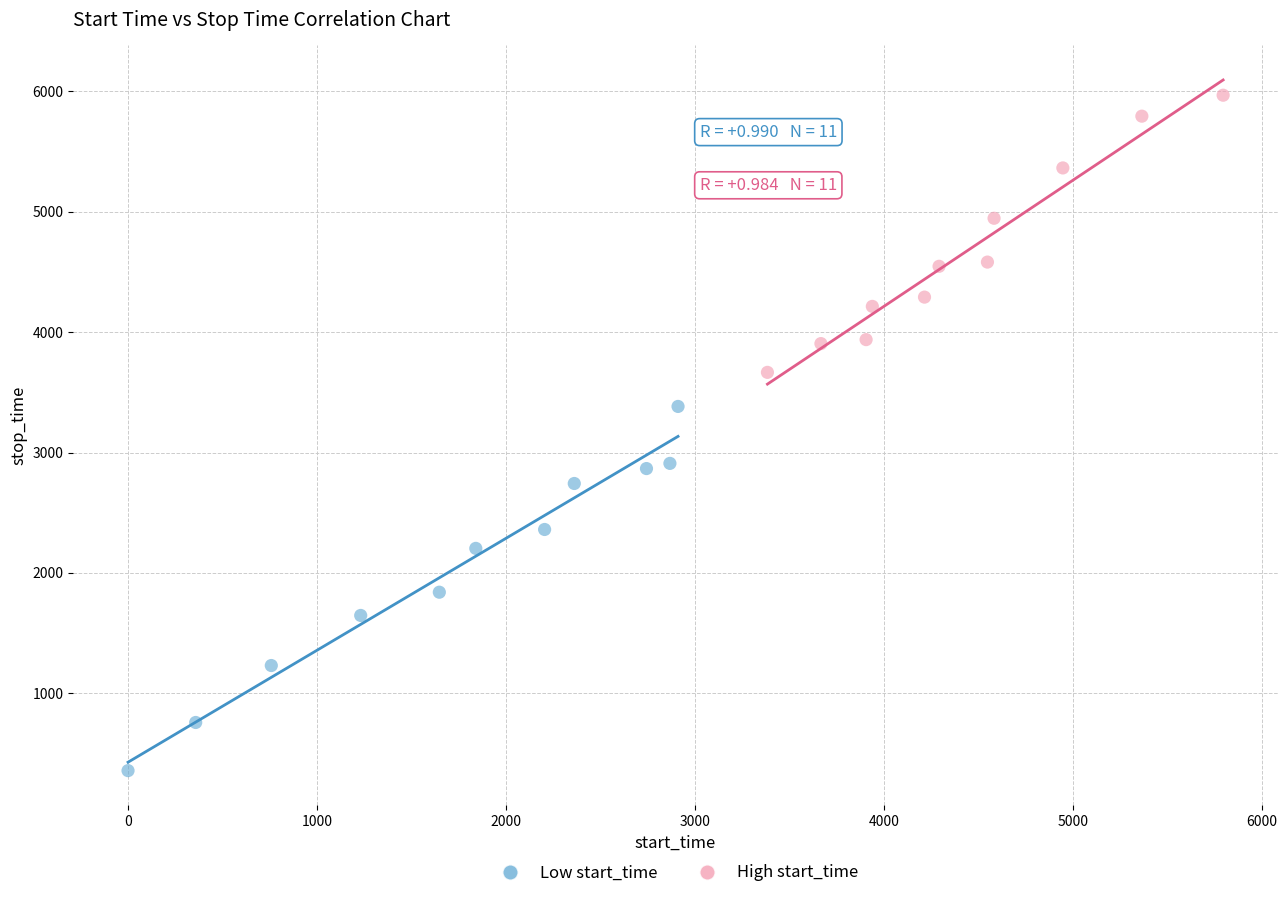

Which series has the largest Y range (max minus min)?

Low start_time